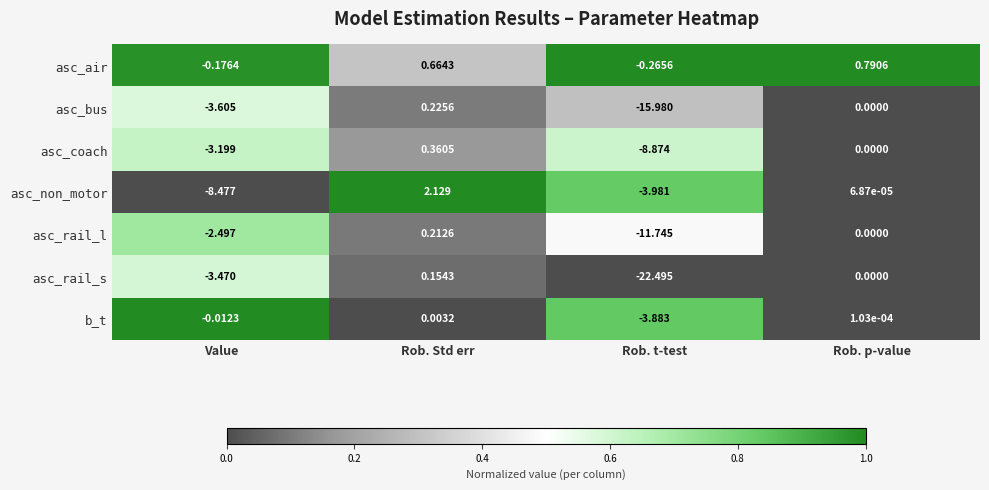

List the labels in order of asc_rail_s value, largest first.

Rob. Std err, Rob. p-value, Value, Rob. t-test